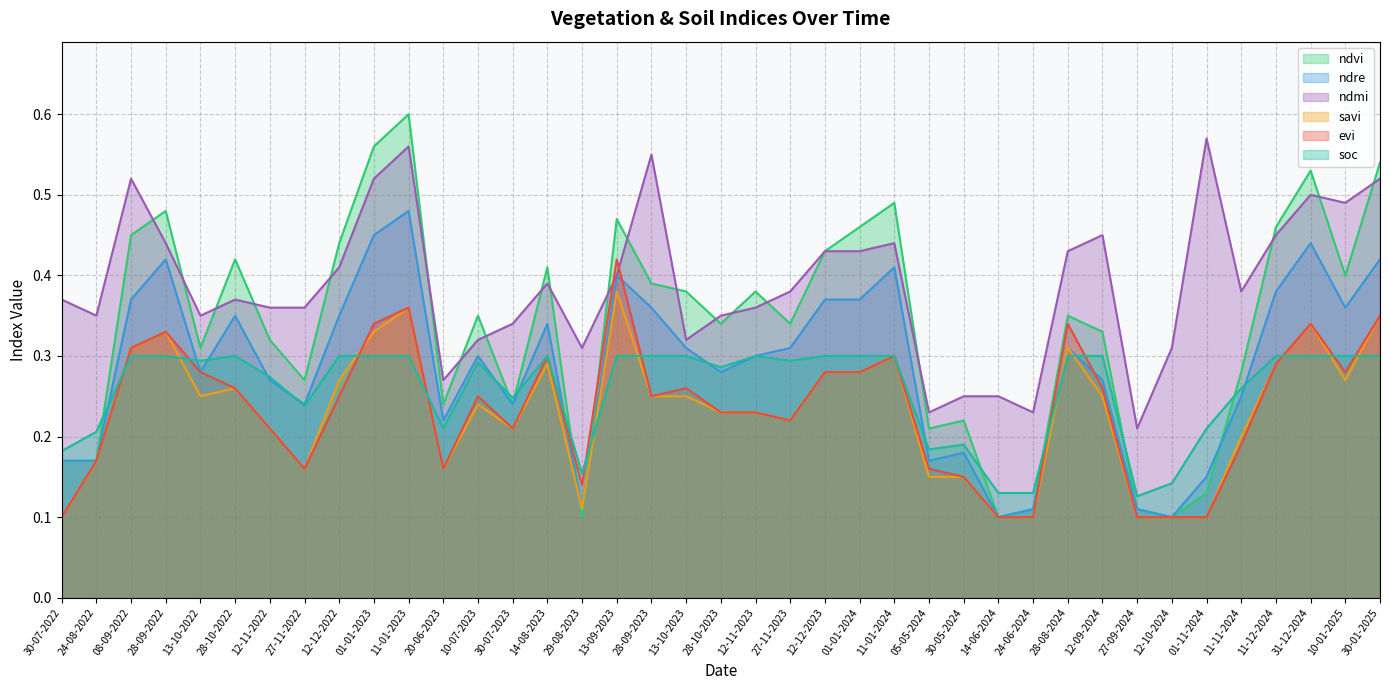

Rank the categories by savi value from highest to lowest.

13-09-2023, 11-01-2023, 30-01-2025, 31-12-2024, 28-09-2022, 01-01-2023, 08-09-2022, 28-08-2024, 11-01-2024, 14-08-2023, 11-12-2024, 12-12-2023, 01-01-2024, 12-12-2022, 10-01-2025, 28-10-2022, 13-10-2022, 28-09-2023, 13-10-2023, 12-09-2024, 10-07-2023, 28-10-2023, 12-11-2023, 27-11-2023, 12-11-2022, 30-07-2023, 11-11-2024, 24-08-2022, 27-11-2022, 20-06-2023, 05-05-2024, 30-05-2024, 29-08-2023, 30-07-2022, 14-06-2024, 24-06-2024, 27-09-2024, 12-10-2024, 01-11-2024